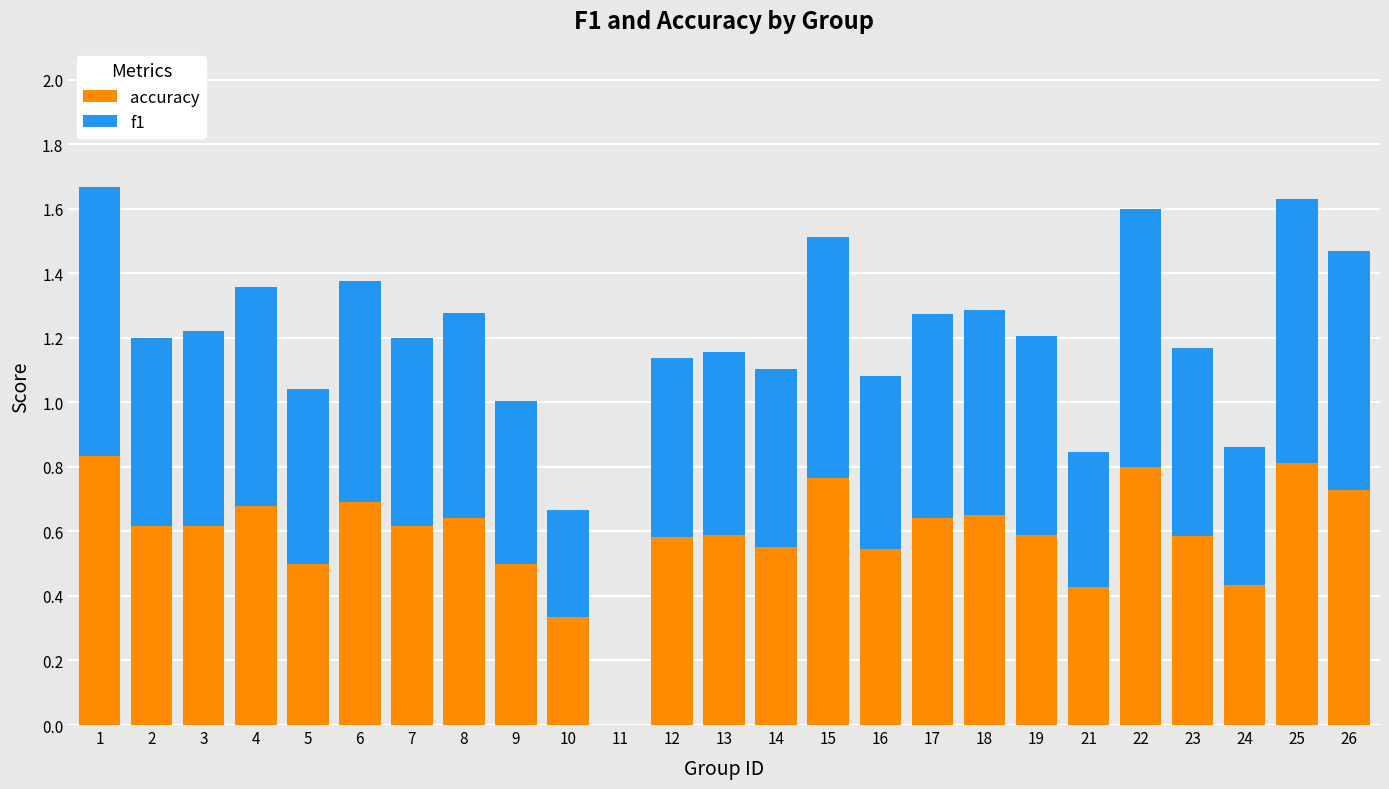

How many positive values does the accuracy series have?

24